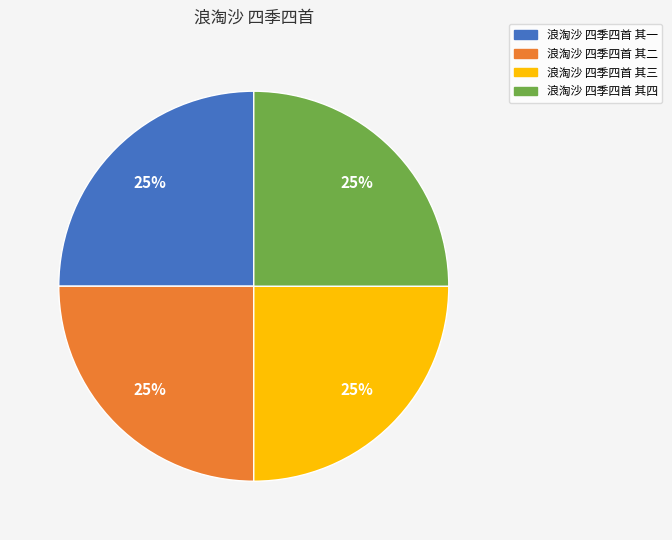

Is 浪淘沙 四季四首 其二 the majority of the pie?

No